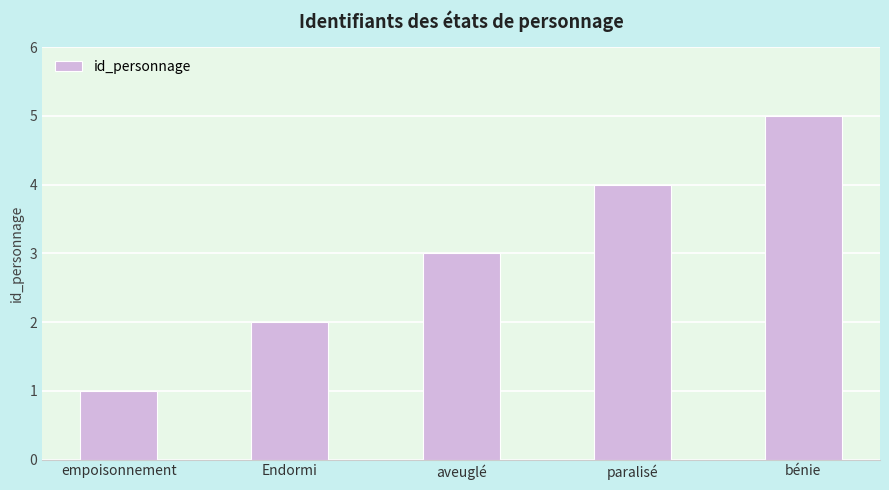

The chart shows a value of 2 at Endormi. True or false?

True